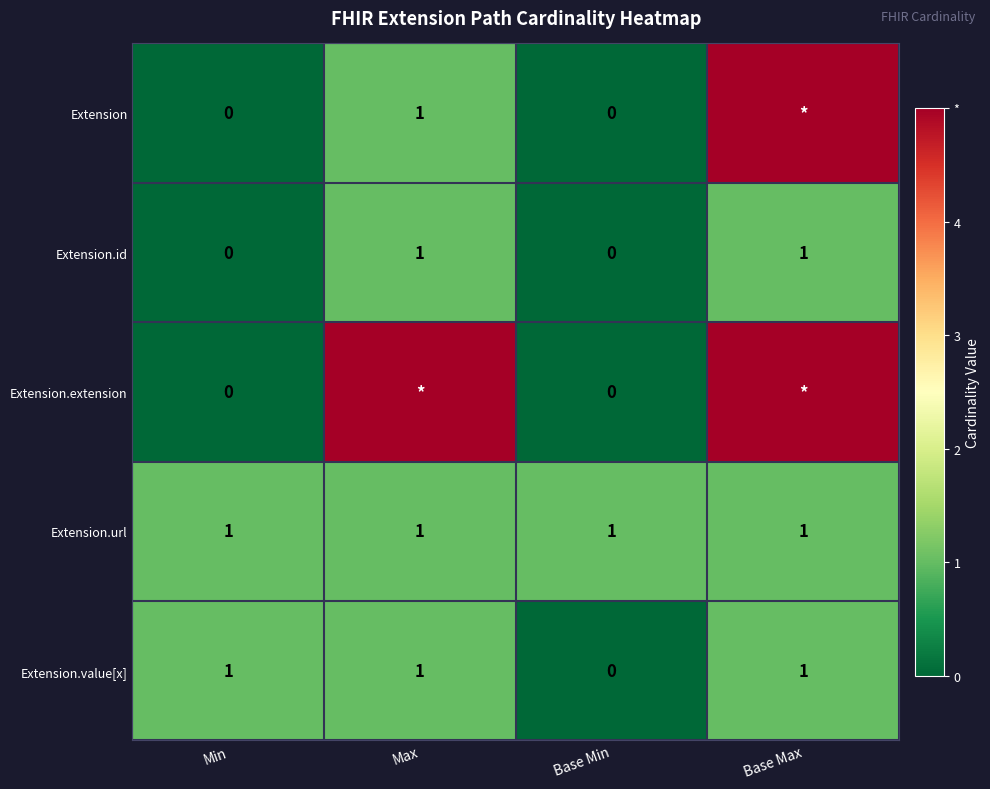

What is the sum of all Extension.value[x] values?

3